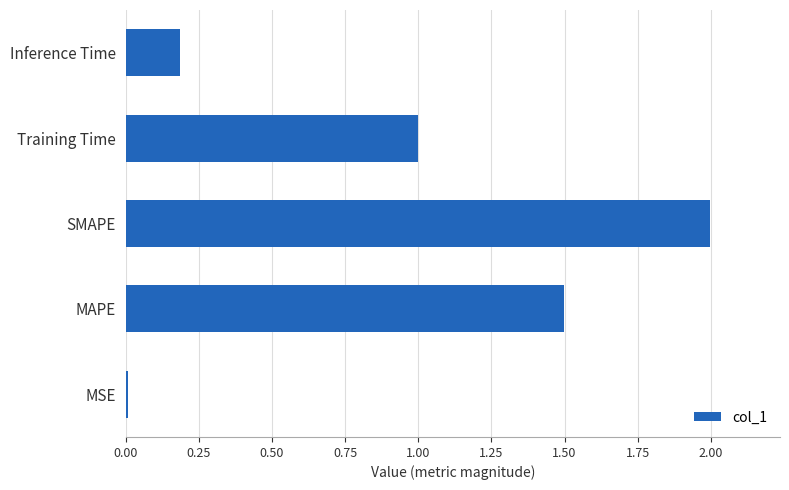

What is the change in value from Inference Time to MAPE?

+1.3